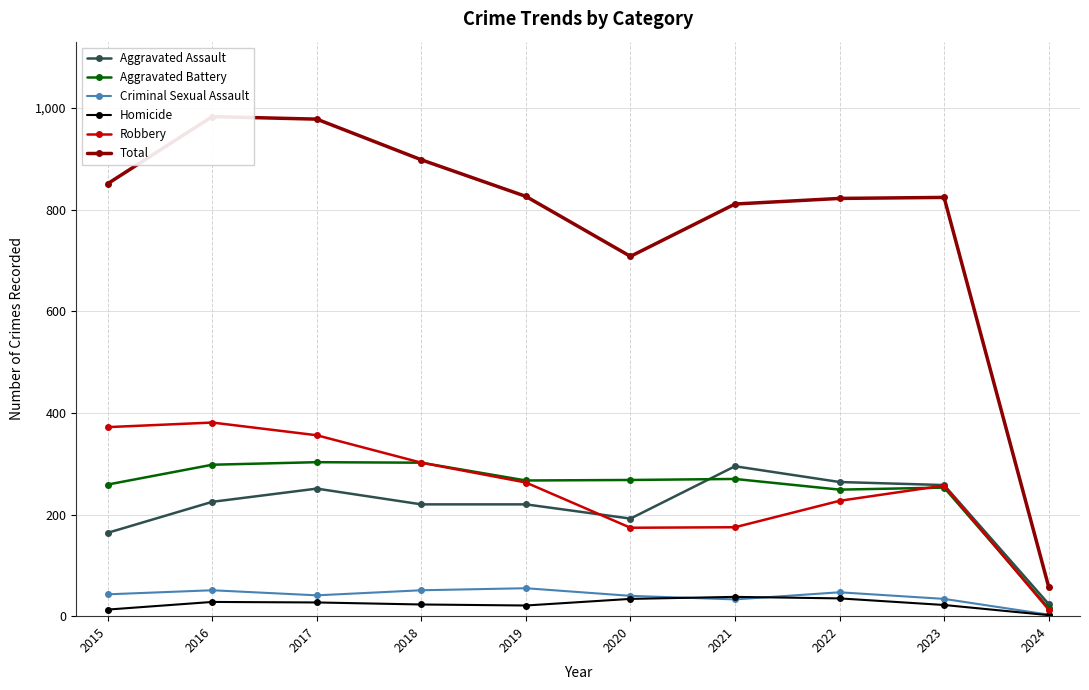

What is the difference between the maximum and minimum values in the Criminal Sexual Assault series?

52